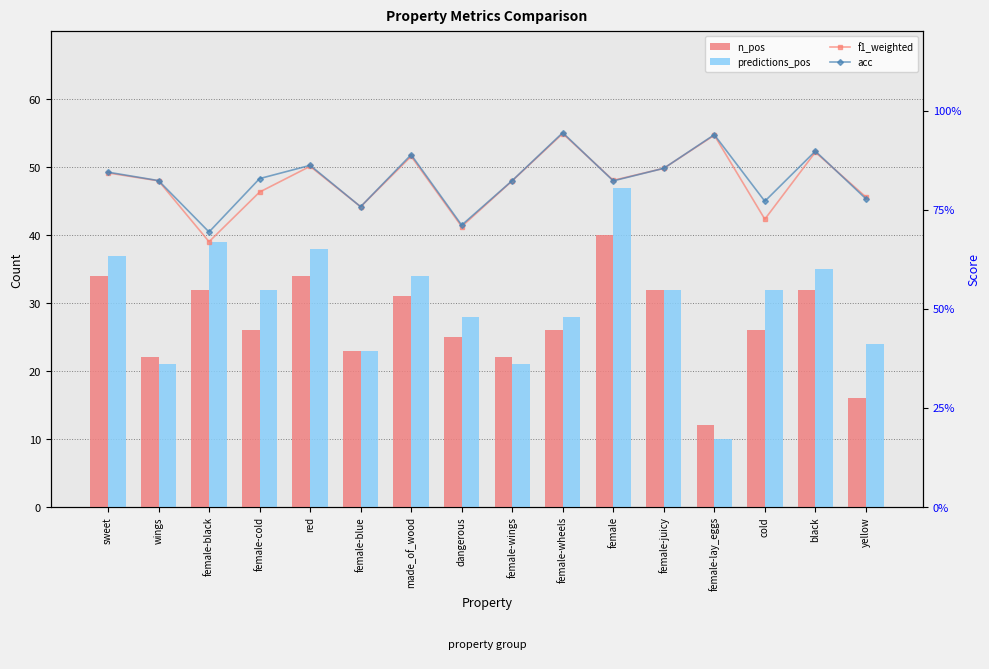

True or false: acc has a value of 34.3 at dangerous.

False